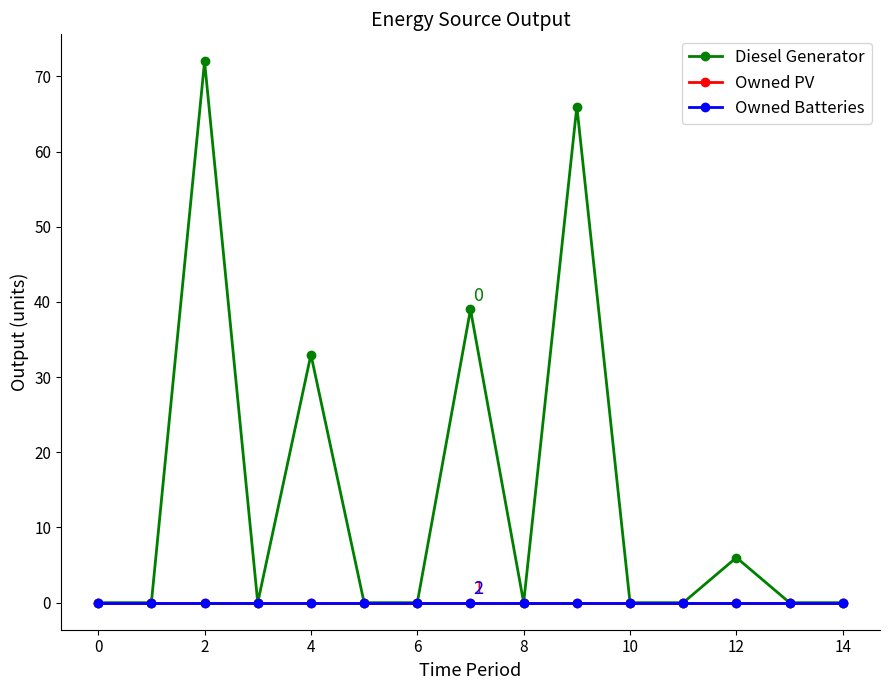

Which series has the widest spread of values?

Diesel Generator